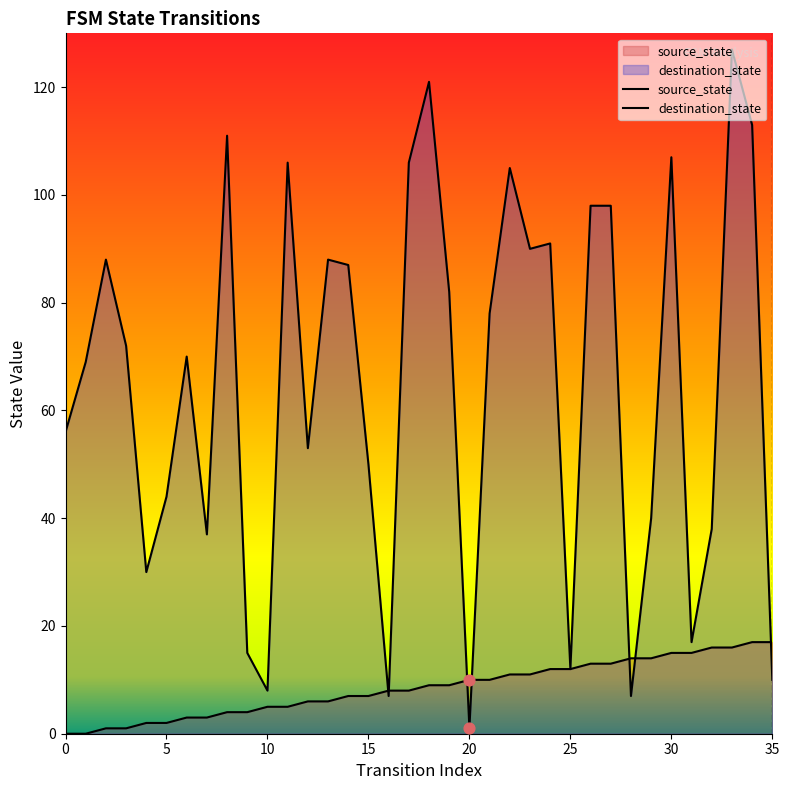

Which series has the largest total across all categories?

destination_state